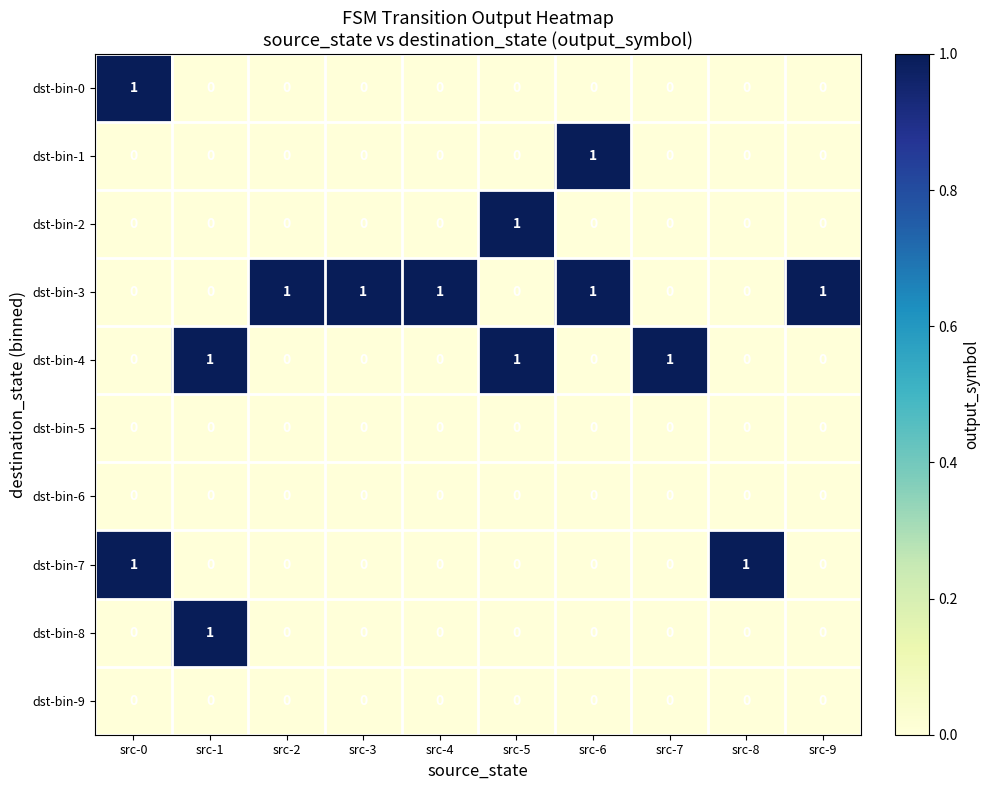

The dst-bin-3 series shows 1 at src-2. True or false?

True